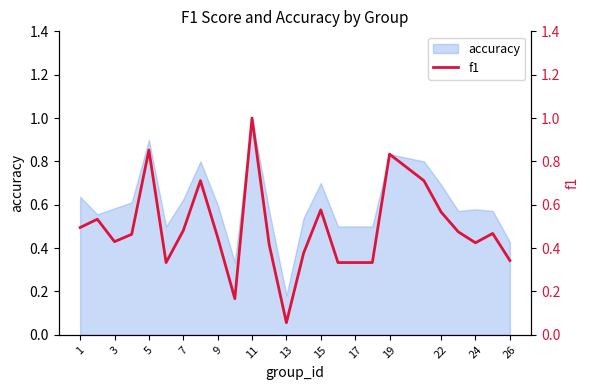

How many data points does each series have?

25